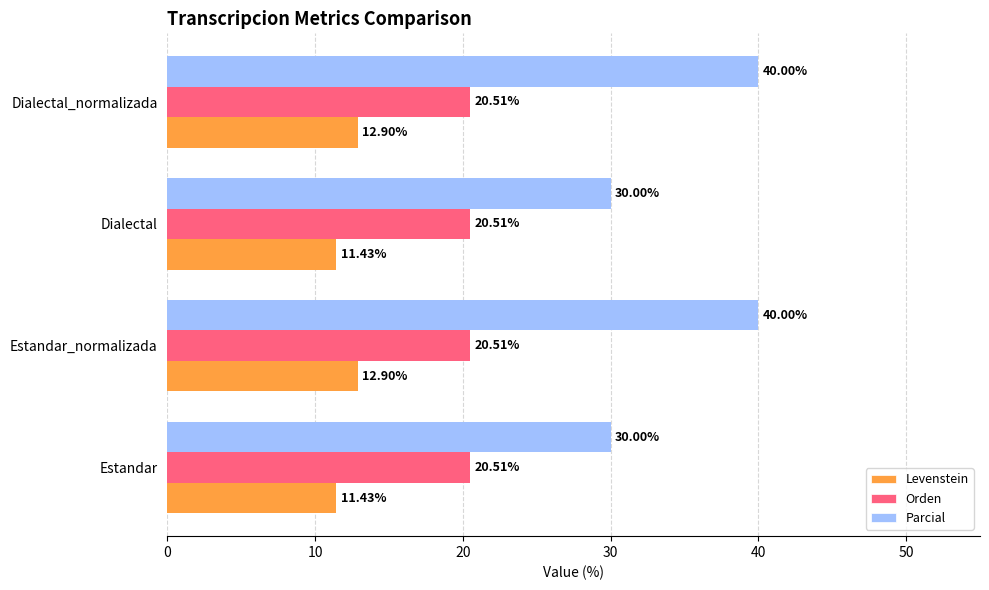

Which series has the largest range (max minus min)?

Parcial